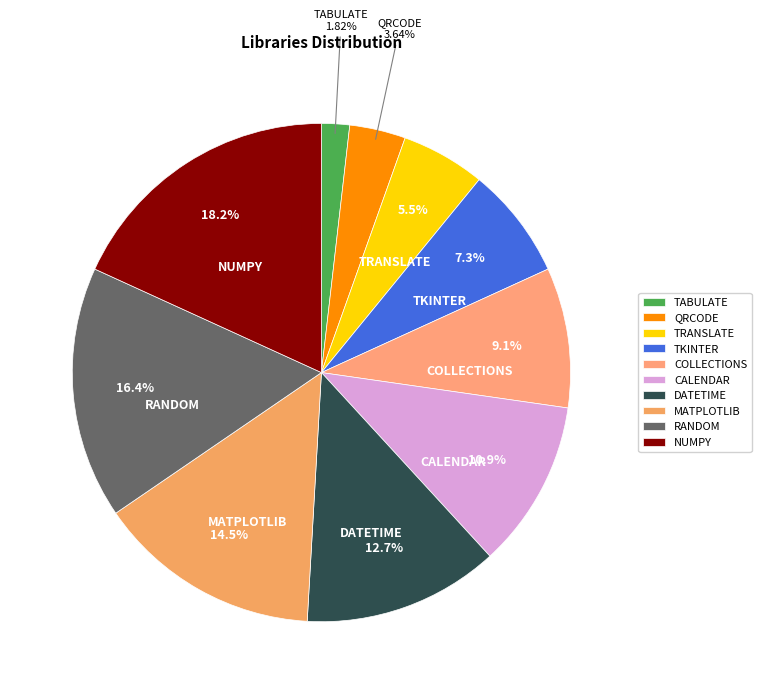

How many slices are in this pie chart?

10